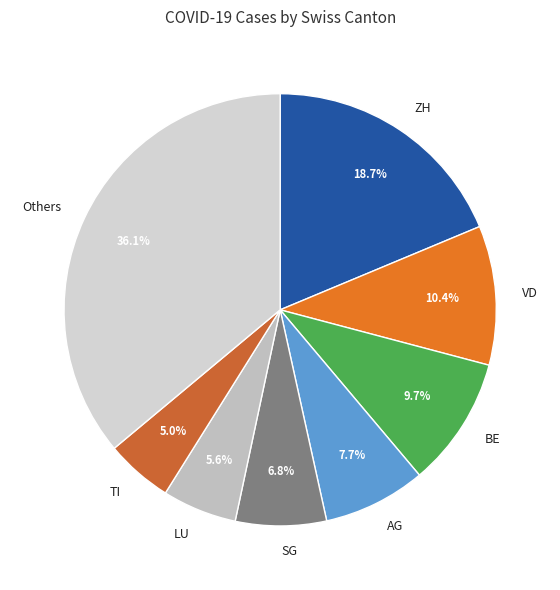

Is the sum of Others and TI greater than half?

No